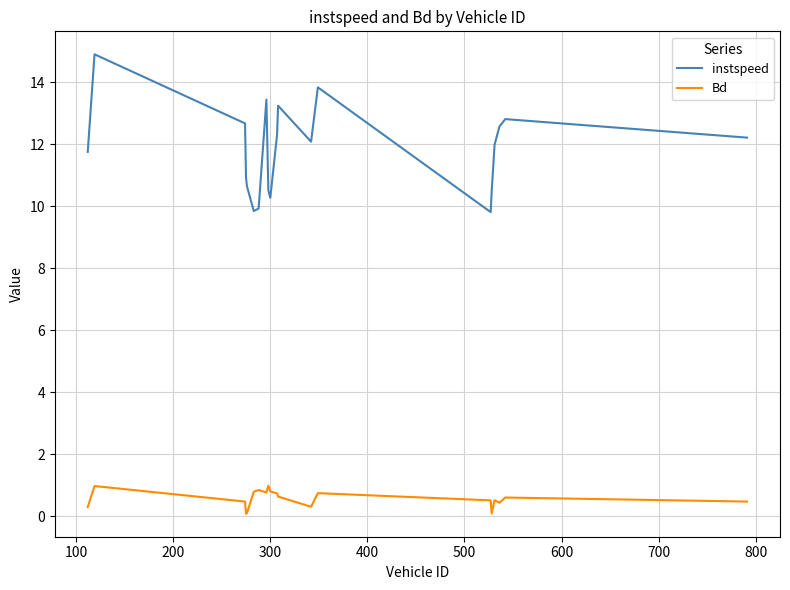

True or false: Bd and instspeed cross at least once.

False